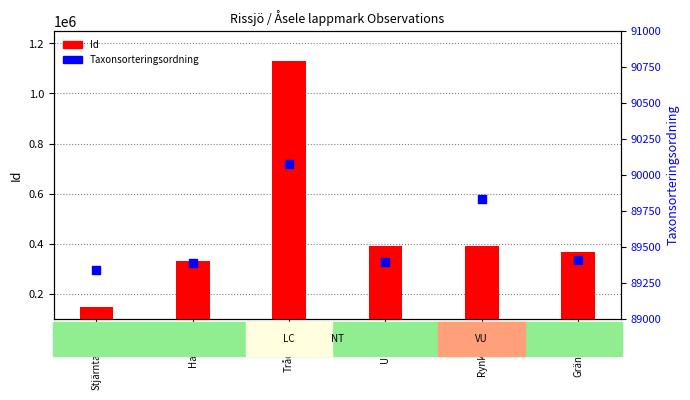

Which series has the widest spread of Y values?

Id